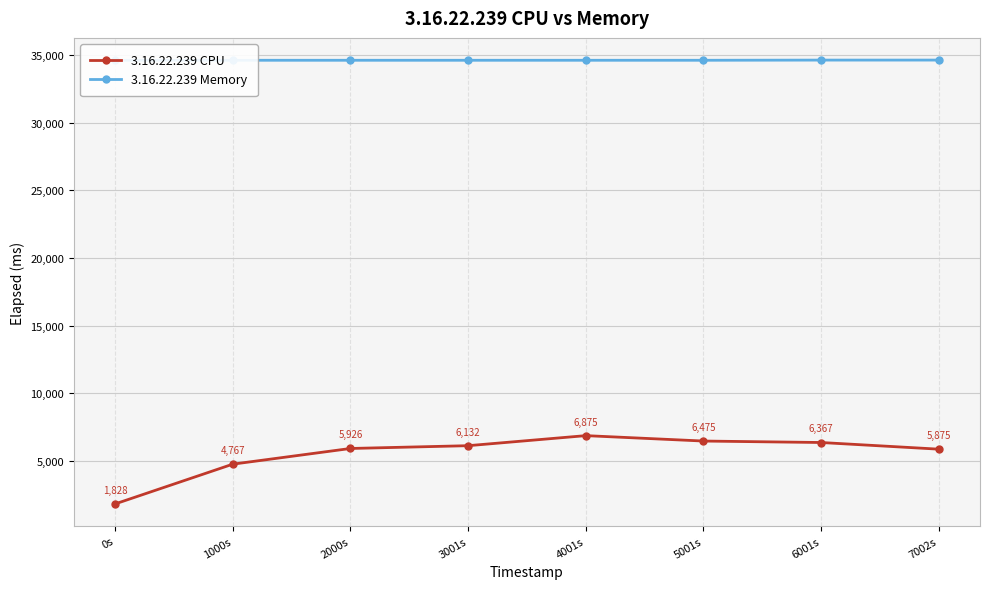

True or false: 3.16.22.239 CPU and 3.16.22.239 Memory cross at least once.

False